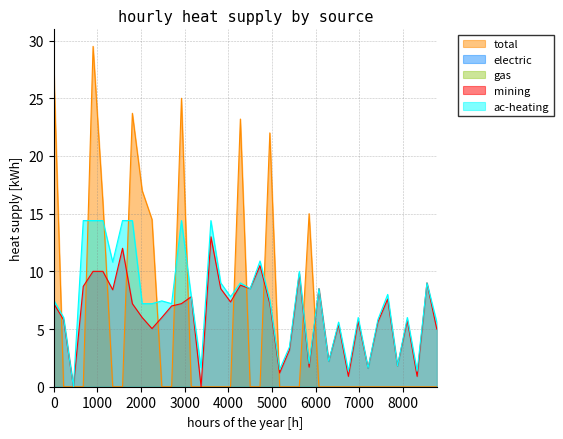

Is the value of ac-heating at 26 greater than the value of total at 29?

Yes